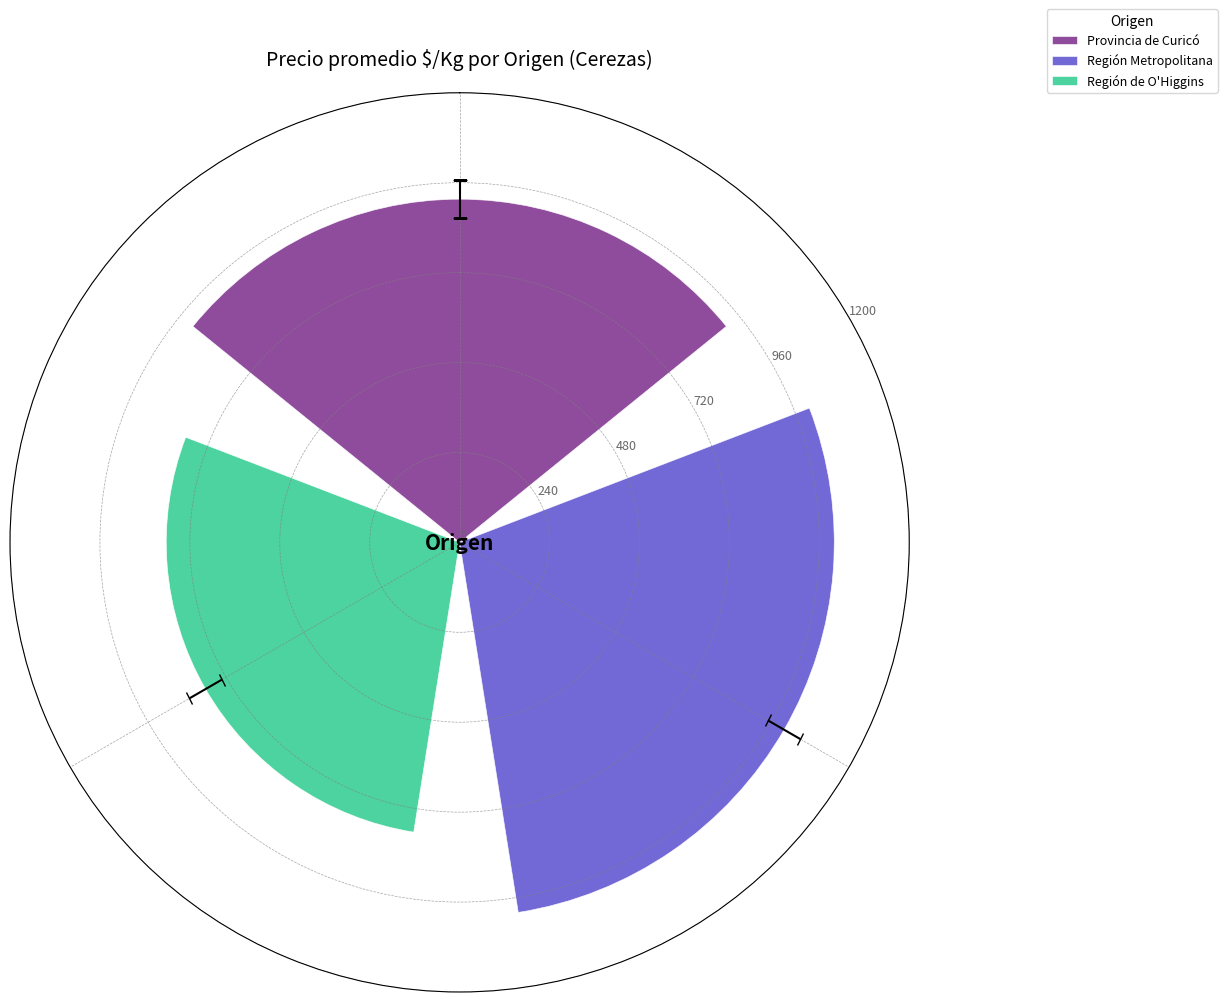

Rank the series by their maximum value, from lowest to highest.

Región de O'Higgins, Provincia de Curicó, Región Metropolitana